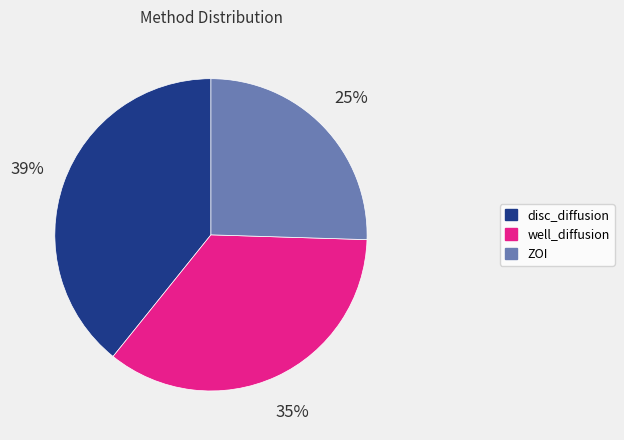

How many segments does this pie chart have?

3